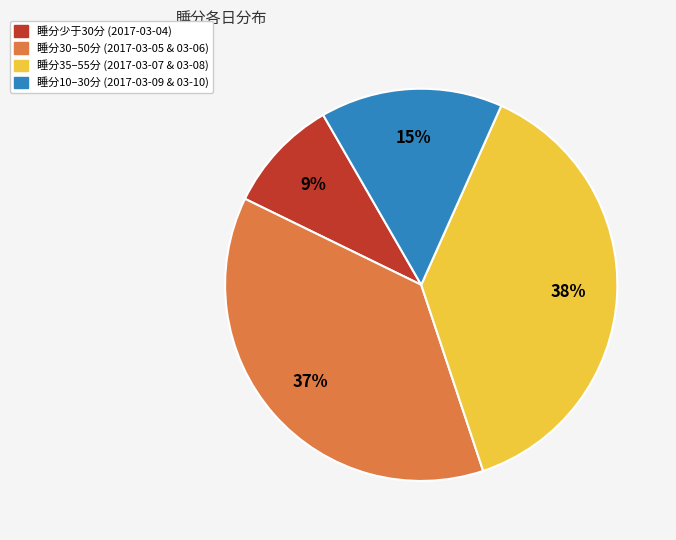

To the nearest percent, what is the difference between the largest and smallest slice percentages?

29%